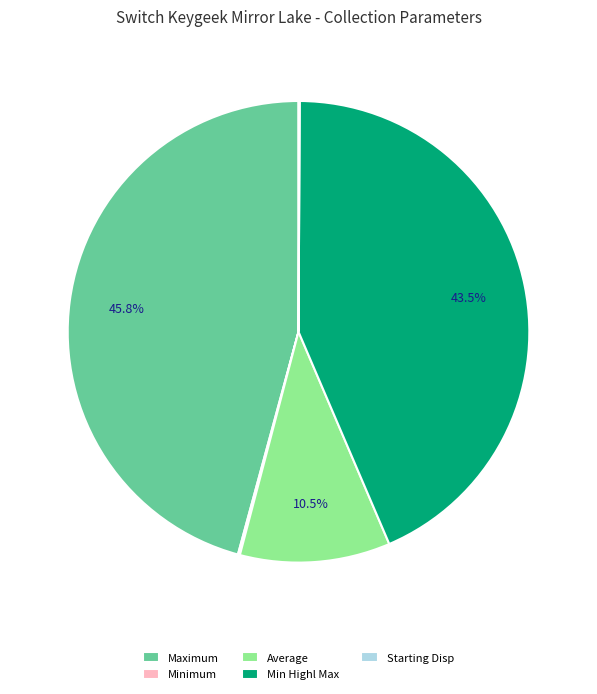

Which has a higher value, Average or Min Highl Max?

Min Highl Max